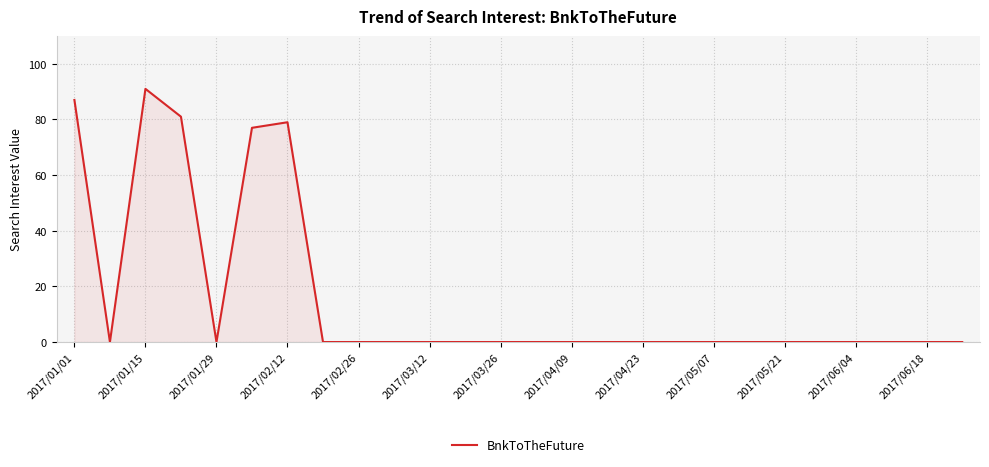

What is the difference between the maximum and minimum values?

91